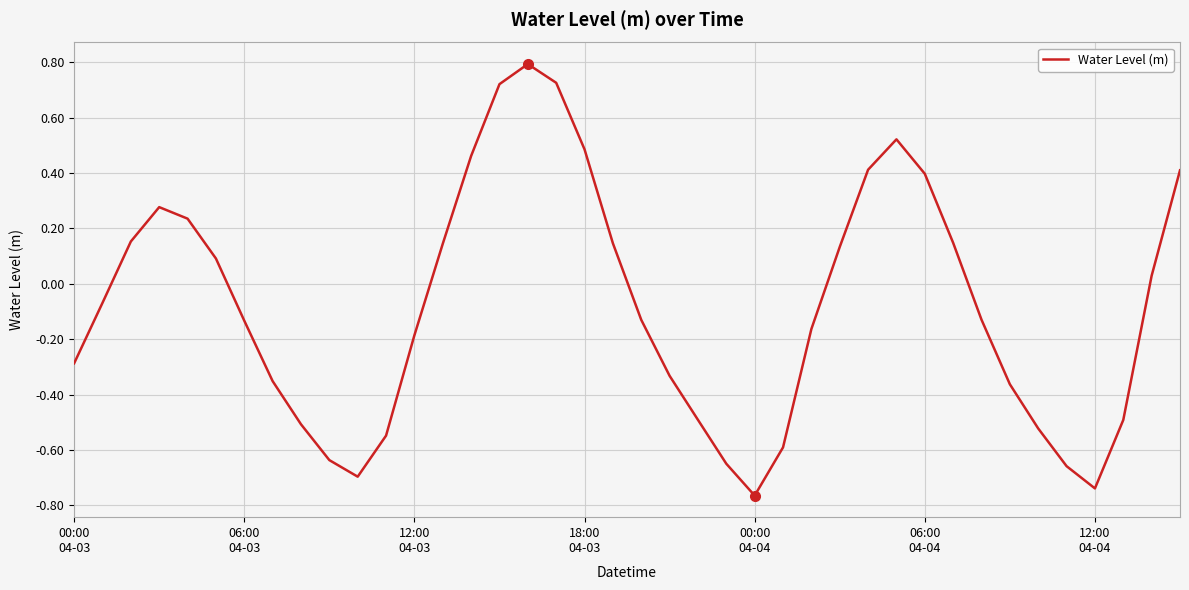

What is the difference between the maximum and minimum values?

1.6